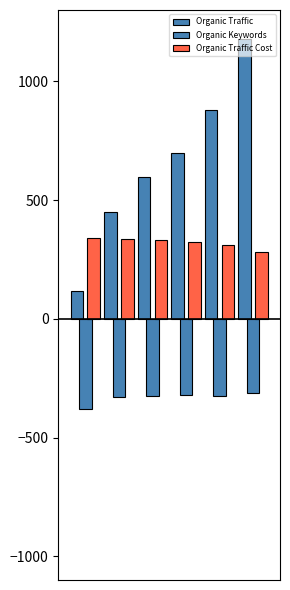

Count the number of categories in the chart.

6